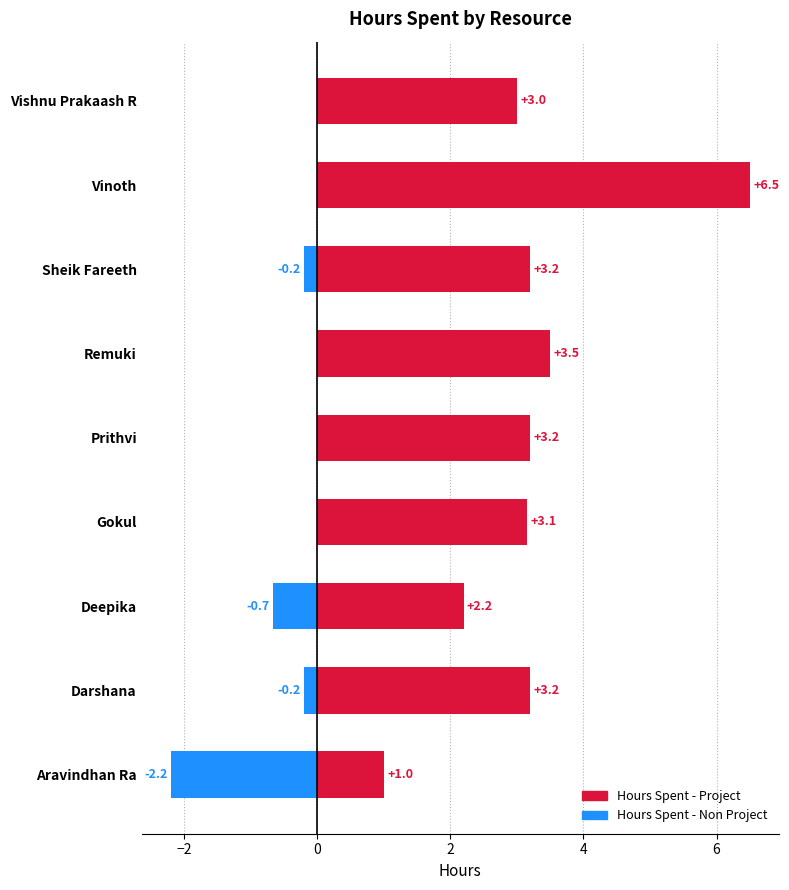

What is the total value across all series at Sheik Fareeth?

3.0